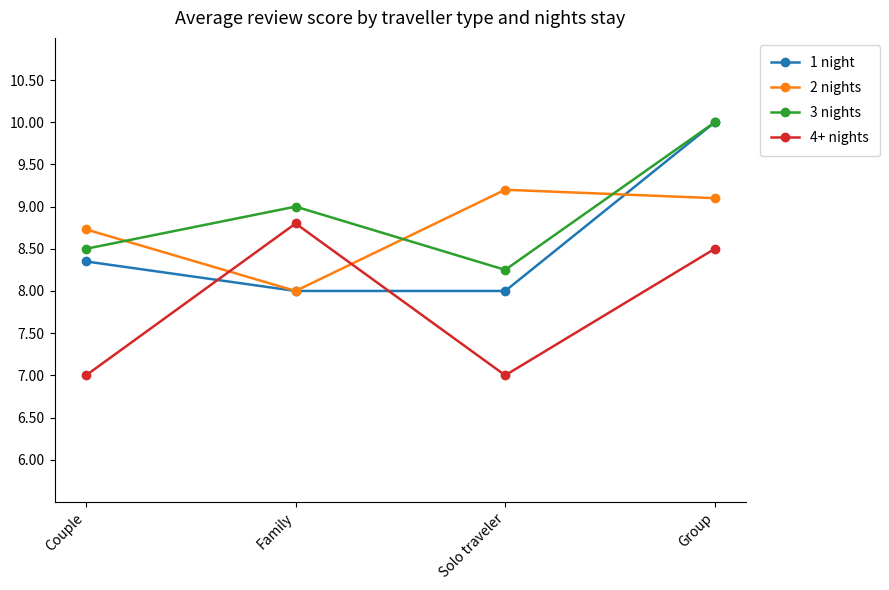

What is the sum of the 1 night values at Solo traveler and Couple?

16.4